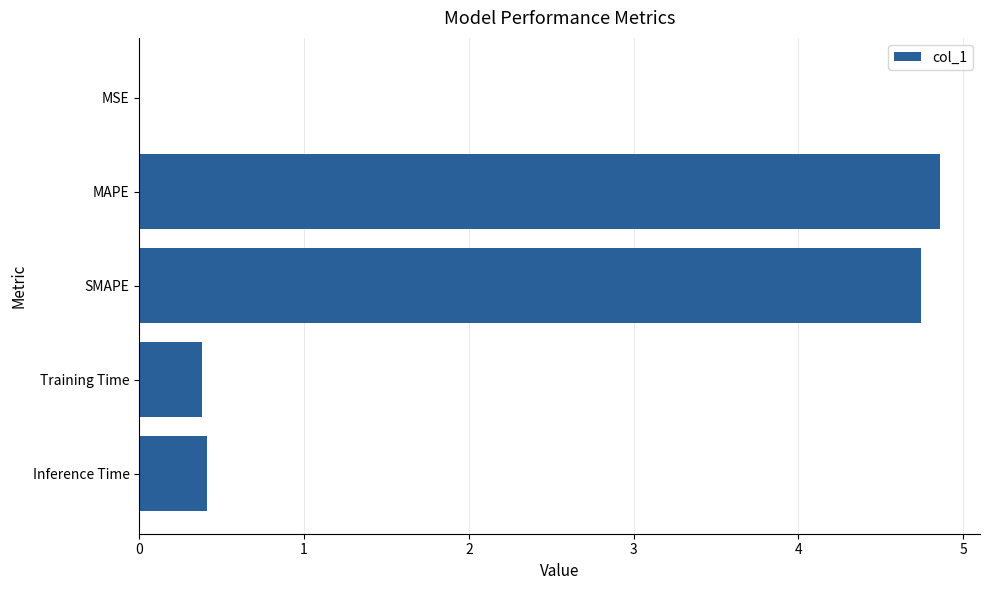

True or false: the data shows 0.4 at Inference Time.

True